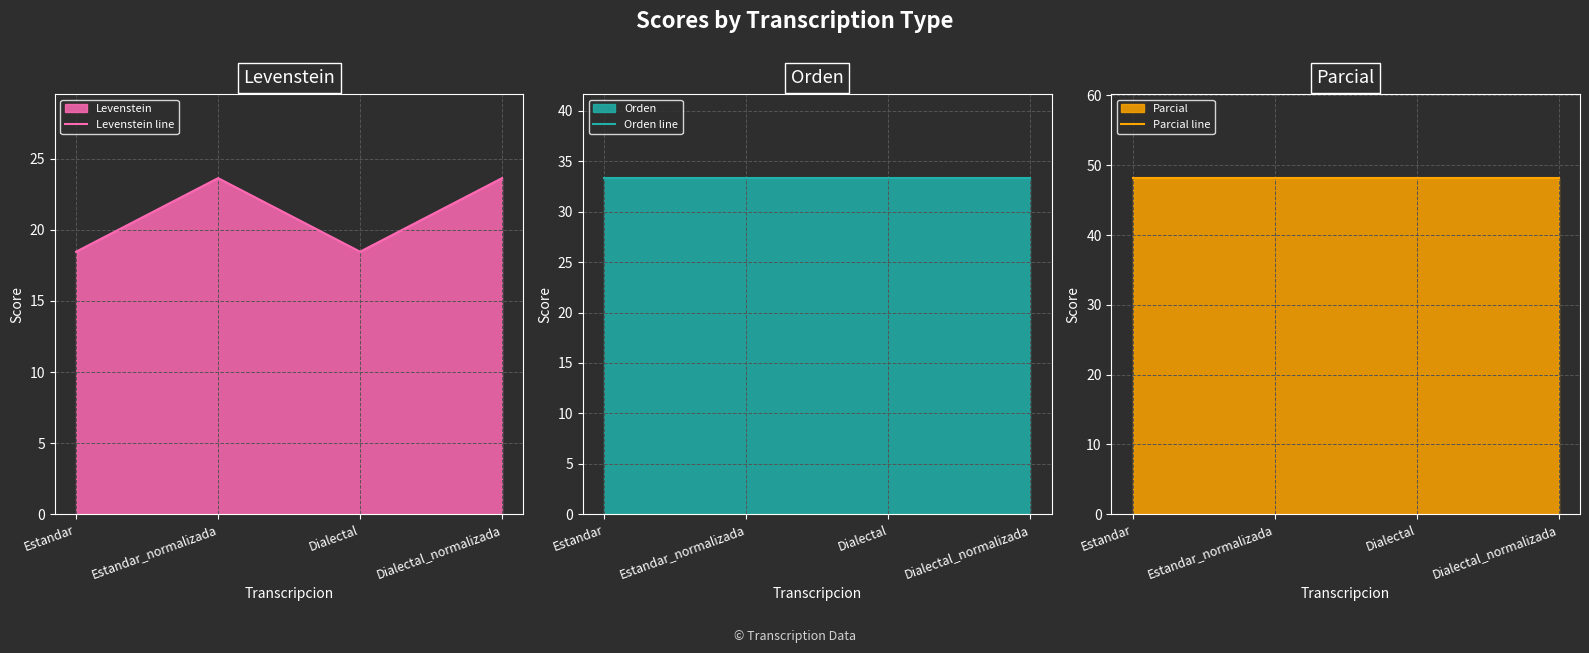

The Orden line series shows 20.4 at Dialectal. True or false?

False